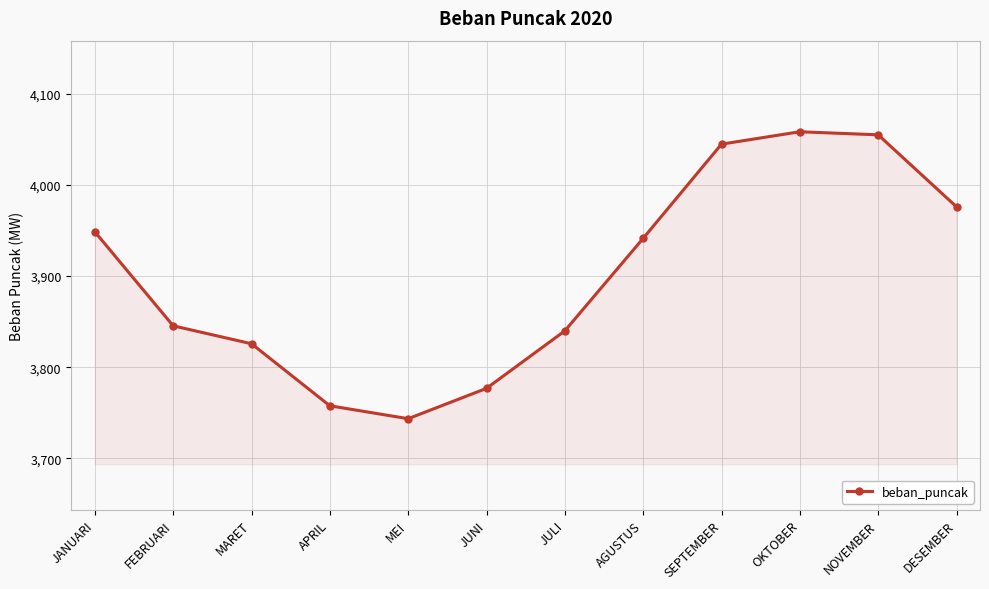

Which has a higher value, OKTOBER or SEPTEMBER?

OKTOBER